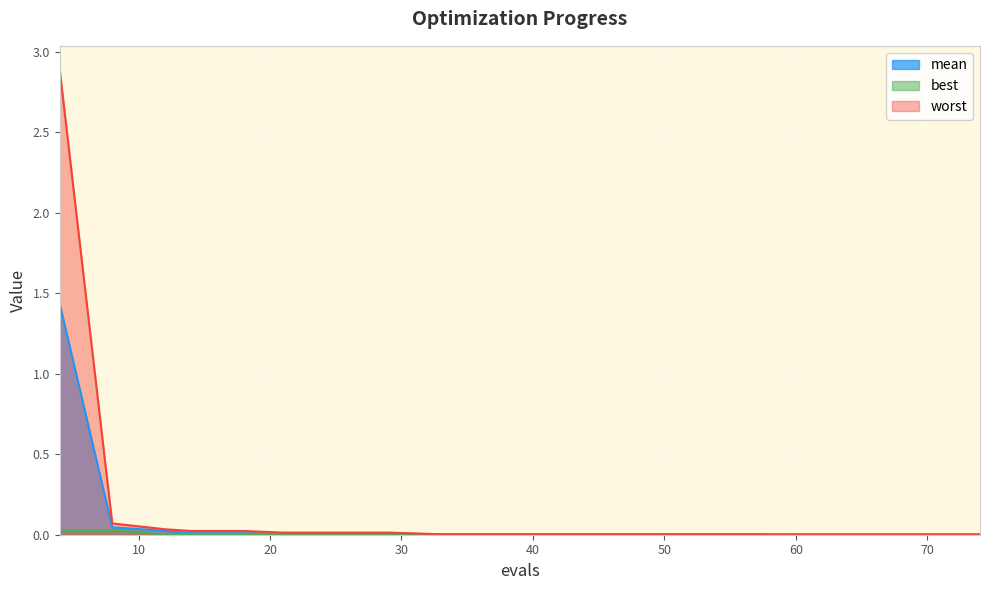

Is it true that best equals 0.0 at 53?

False